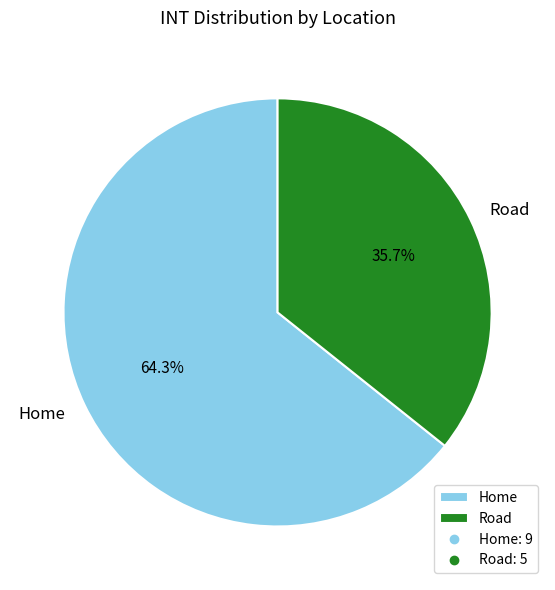

Count the number of slices in the pie.

2